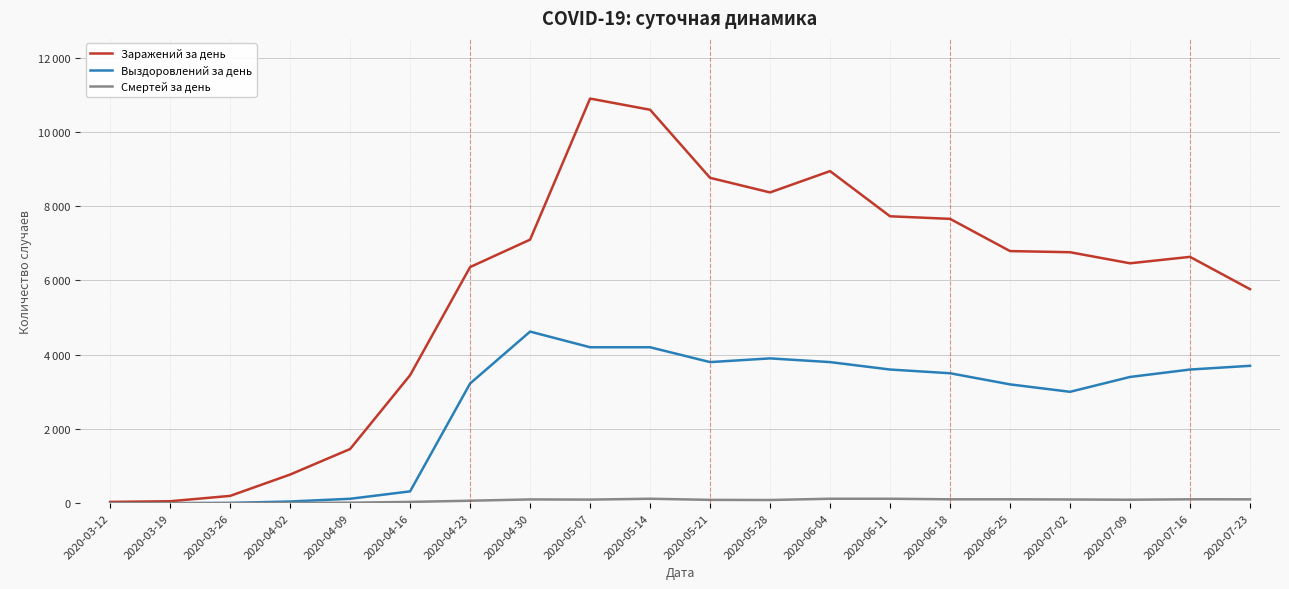

What is the total value across all series at 2020-04-30?

11822